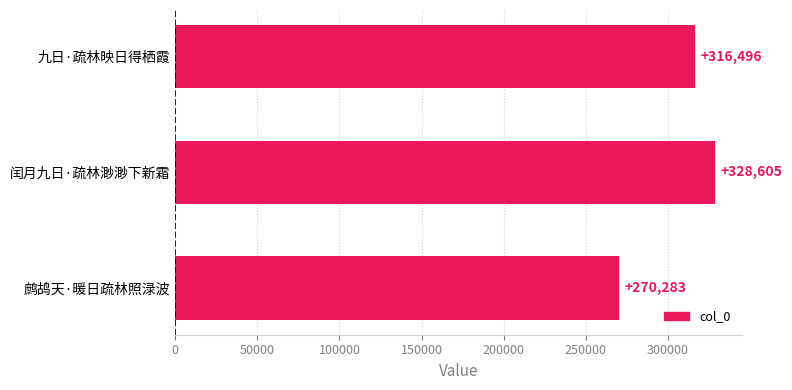

What is the approximate value at 鹧鸪天·暖日疏林照渌波?

270283